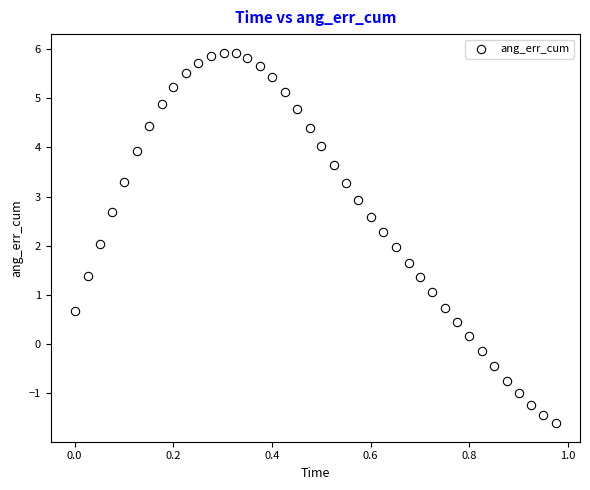

What is the range of Y values (max minus min)?

7.6